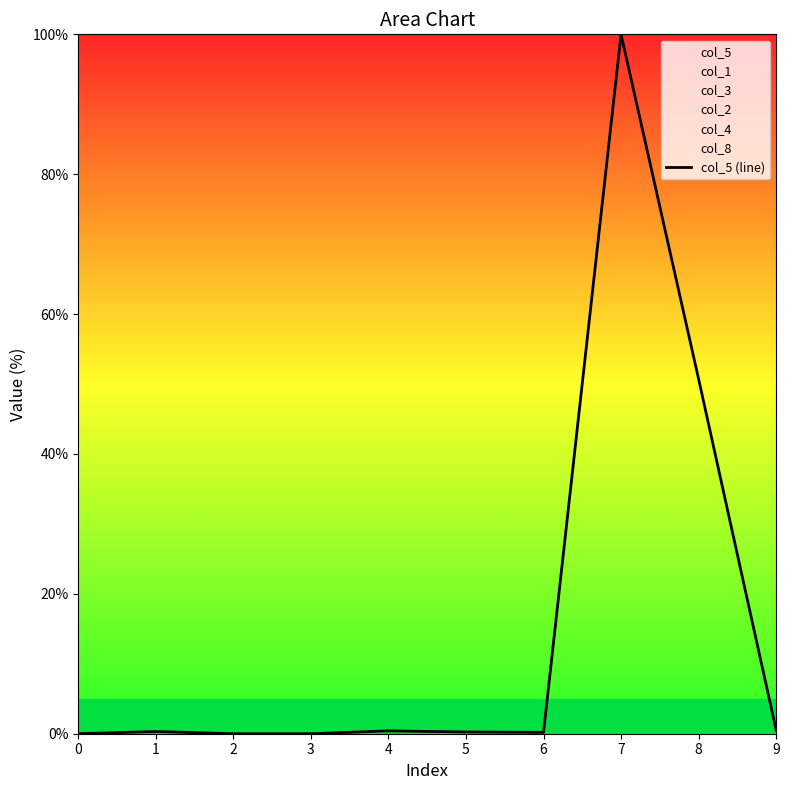

Rank the categories by value from highest to lowest.

7, 8, 9, 4, 1, 5, 6, 0, 2, 3